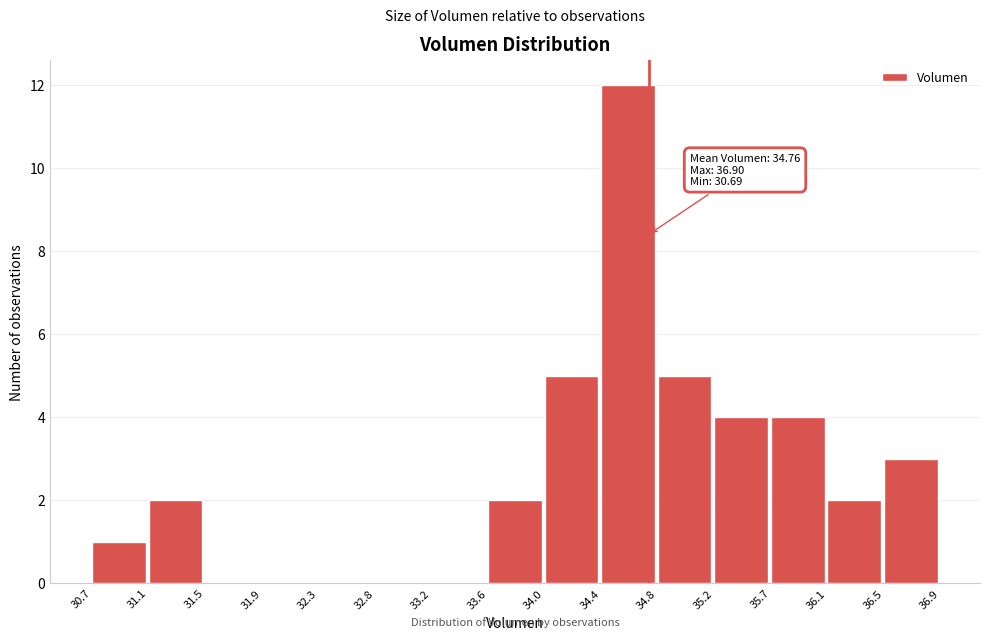

Over which range of the x-axis is the bar tallest?

34.4 to 34.8